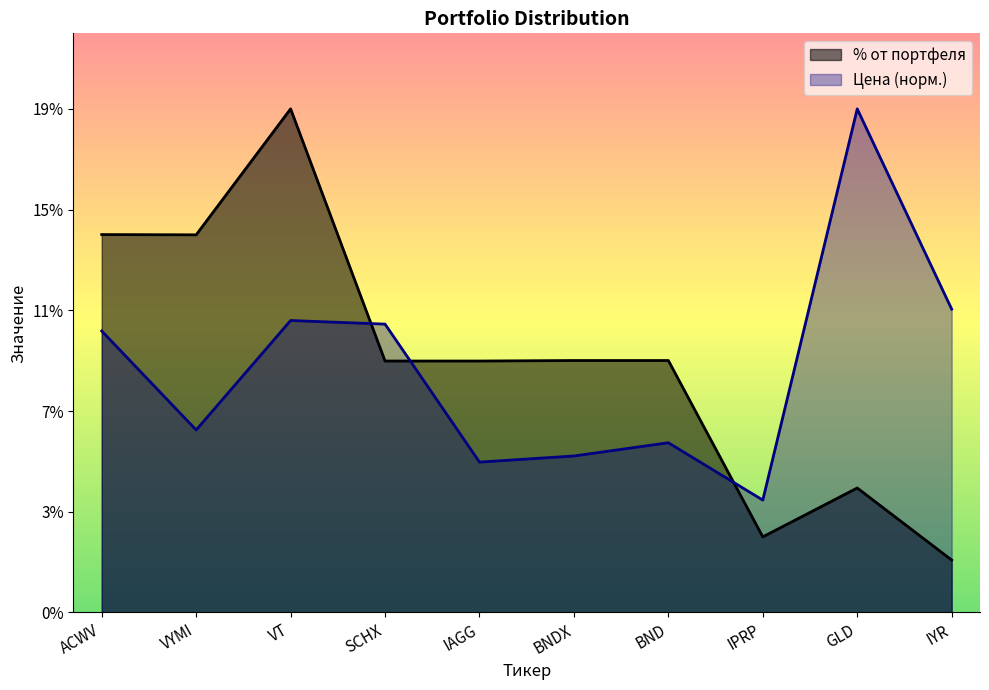

How many interior local valleys does the Цена series have?

3